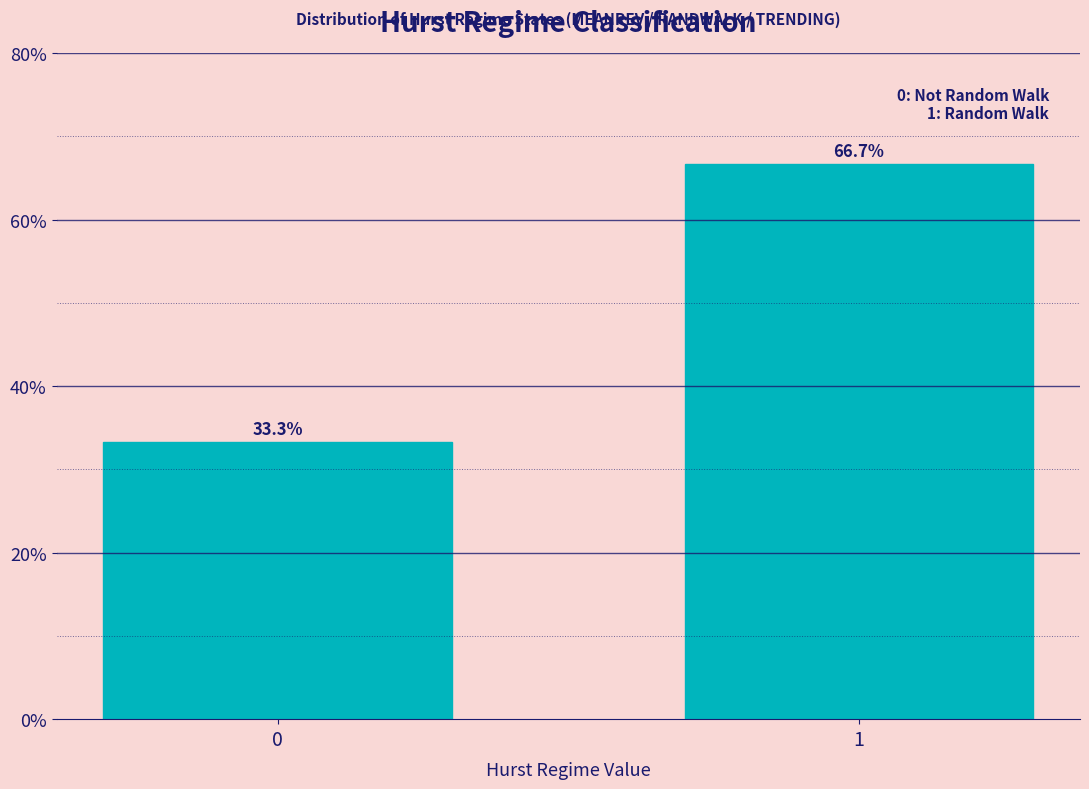

Reading left to right, list all the values displayed in this chart.

0=33.3	1=66.7